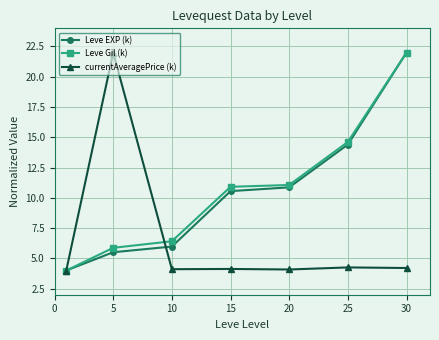

What is the difference between the maximum and minimum values in the currentAveragePrice (k) series?

18.0